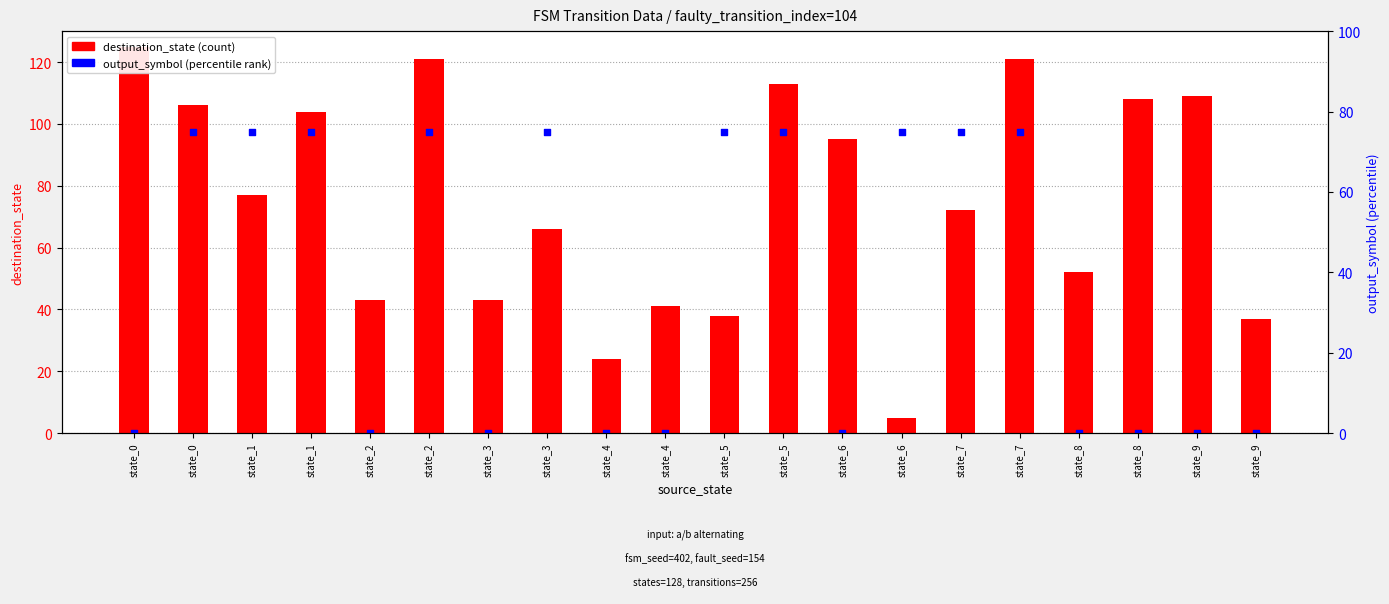

Which series reaches the maximum Y coordinate?

destination_state